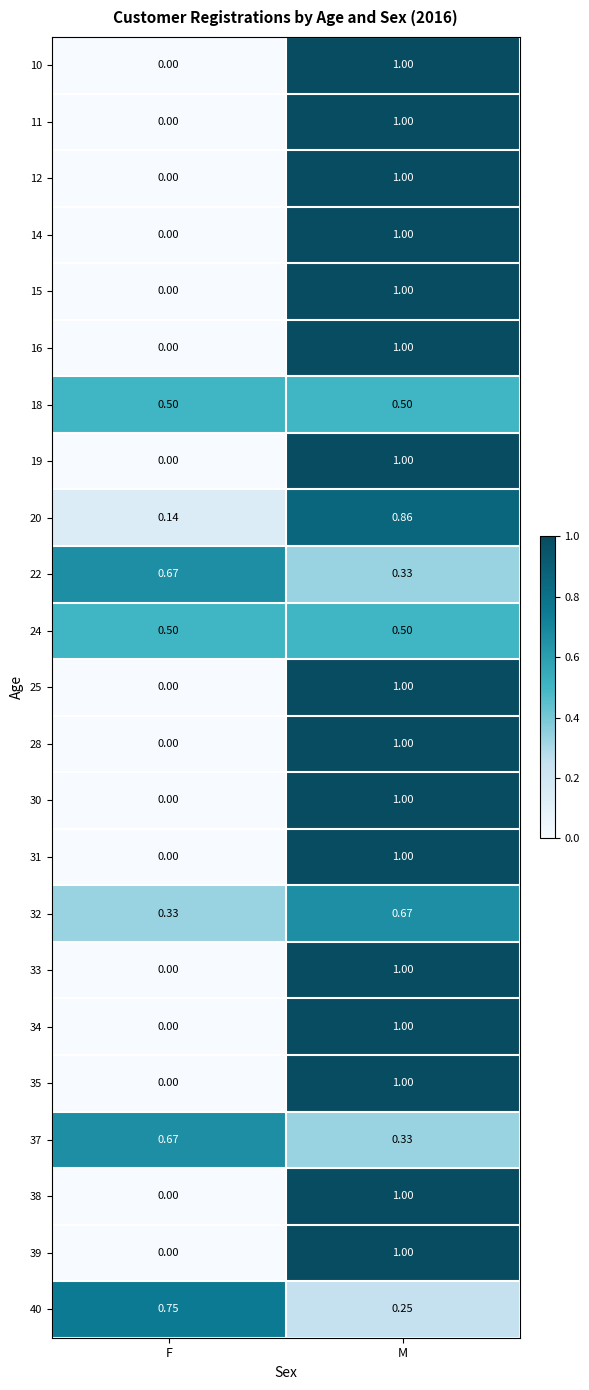

Where is 25 nearest to the value 0?

F